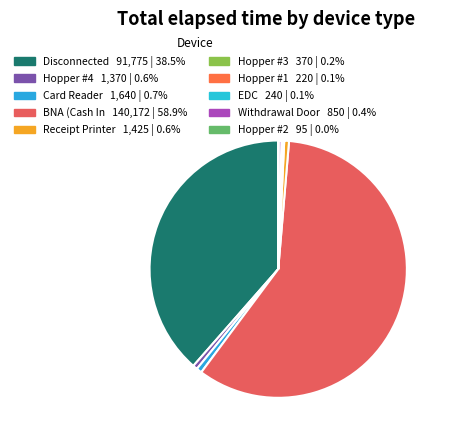

Combined, do Card Reader and BNA (Cash In account for over 50%?

Yes